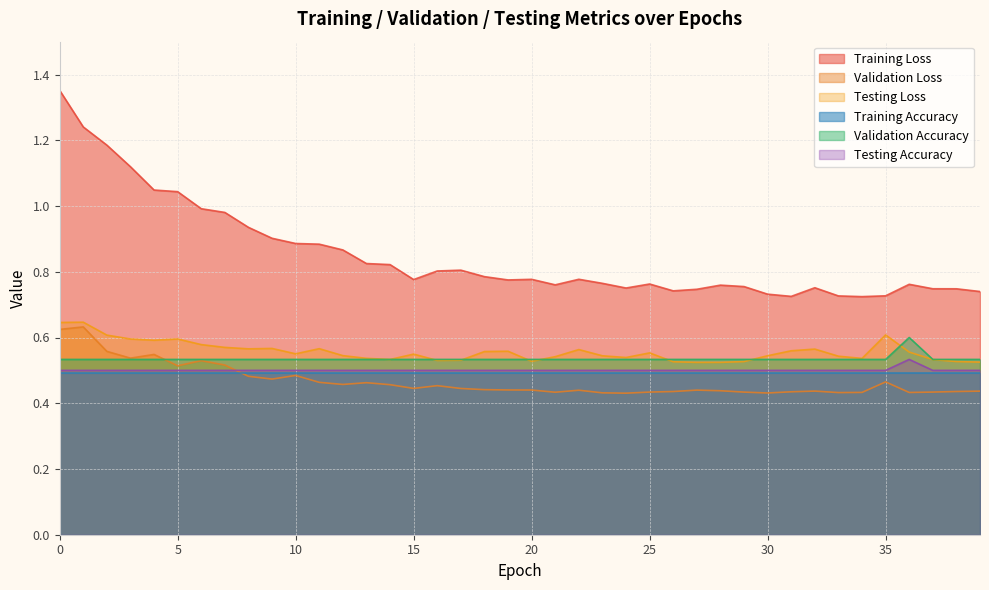

The Validation Accuracy series shows 0.8 at 24. True or false?

False